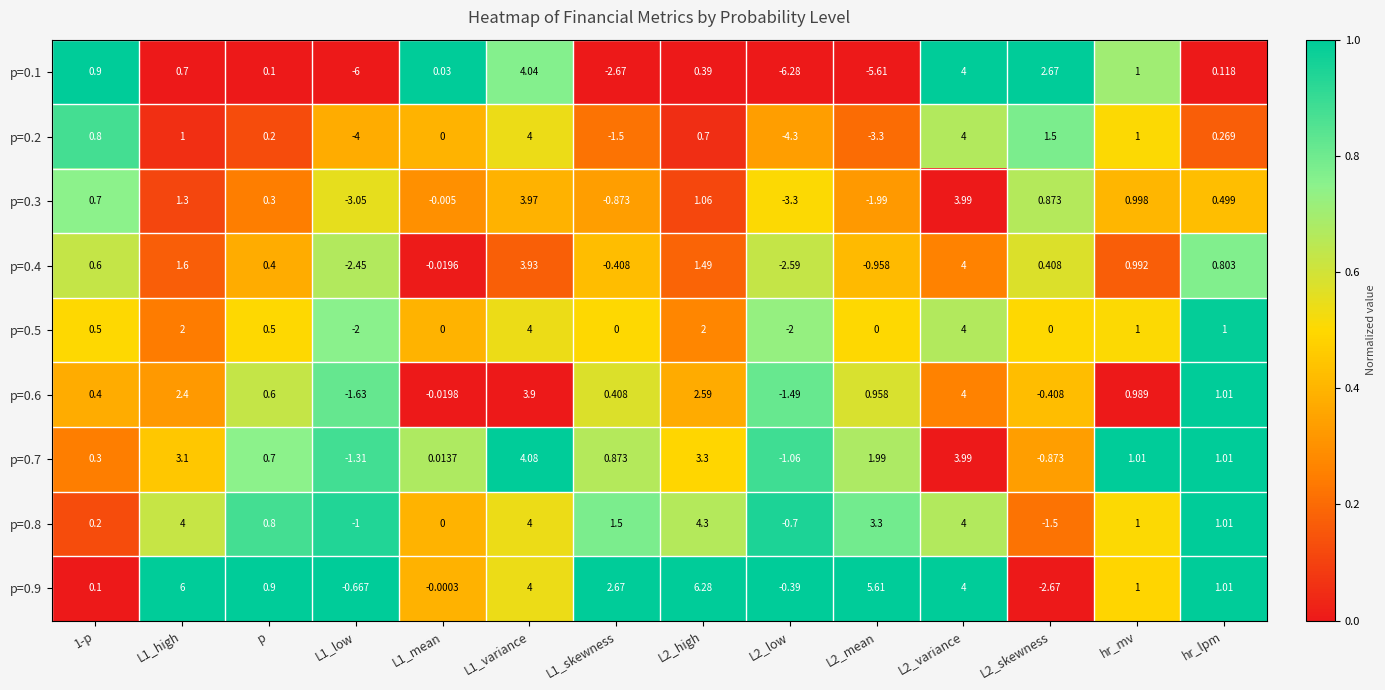

Between L1_variance and L2_mean, which series saw the biggest shift?

p=0.1